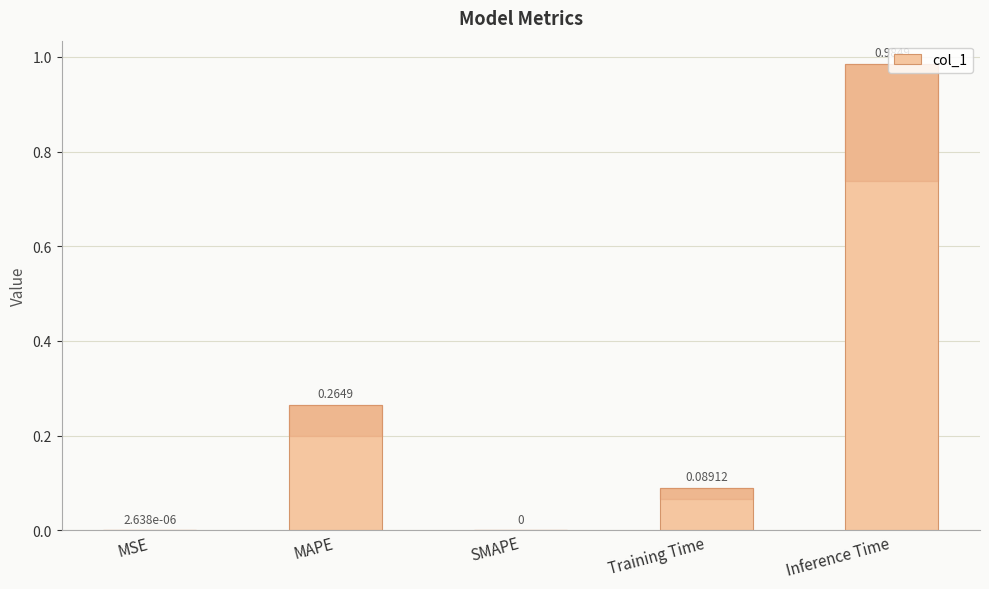

Which label corresponds to the largest value in the chart?

Inference Time